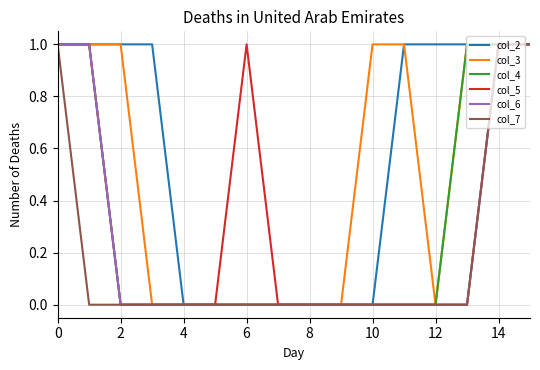

Which series has the largest total across all categories?

col_2